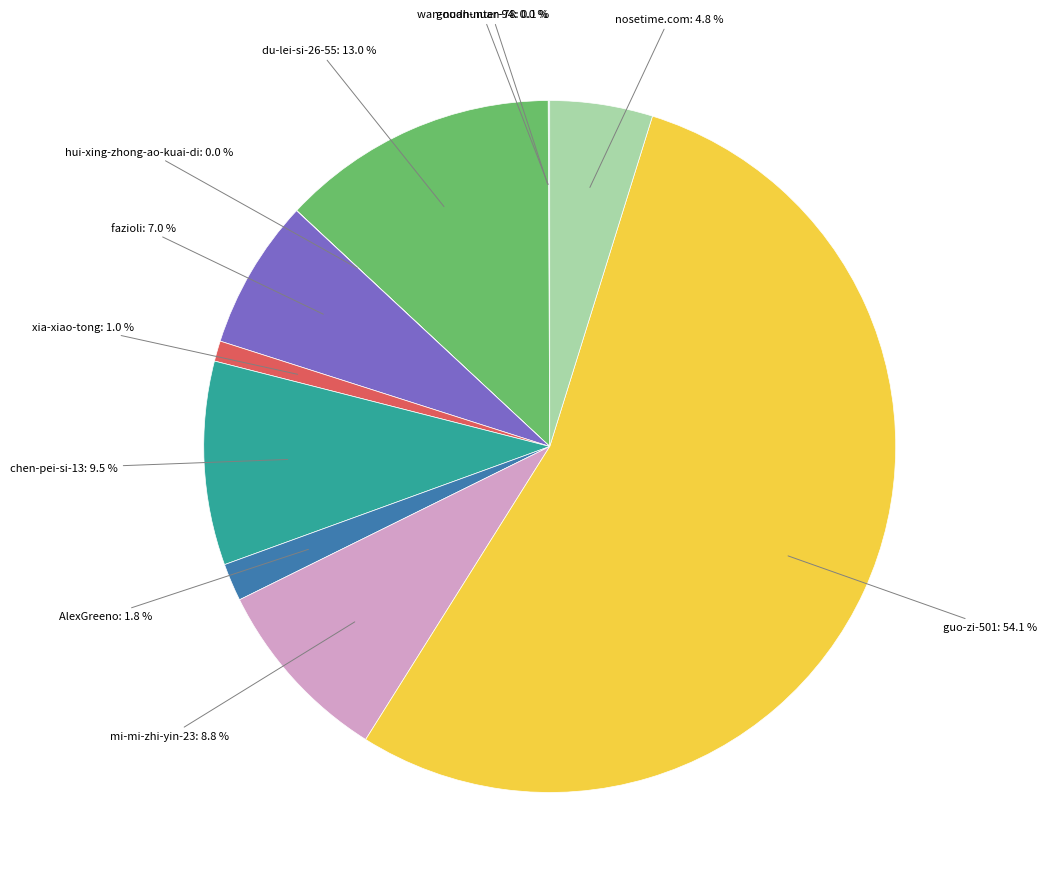

To the nearest percent, what portion does mi-mi-zhi-yin-23 represent?

9%